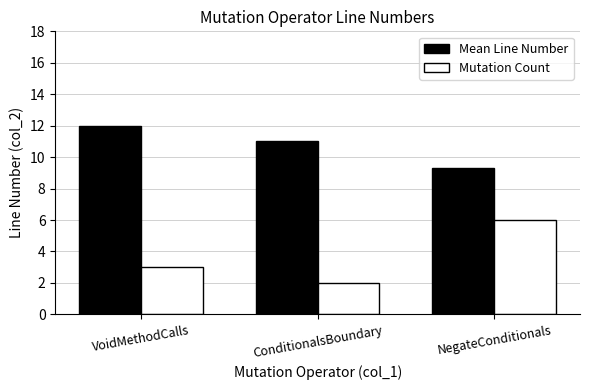

Which series has the widest spread of values?

Mutation Count